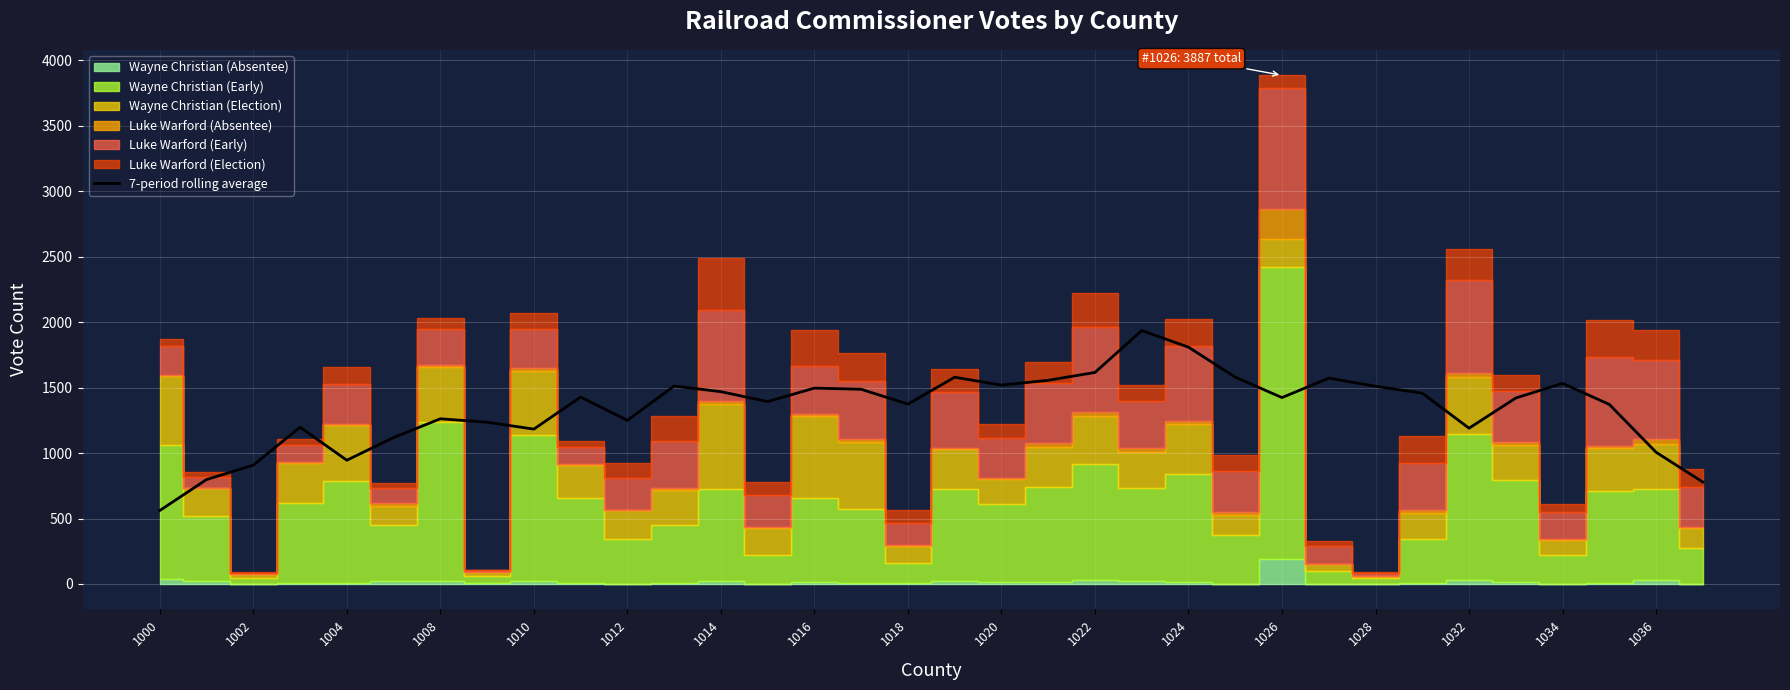

What is the lowest value of the 7-period rolling average series?

561.3